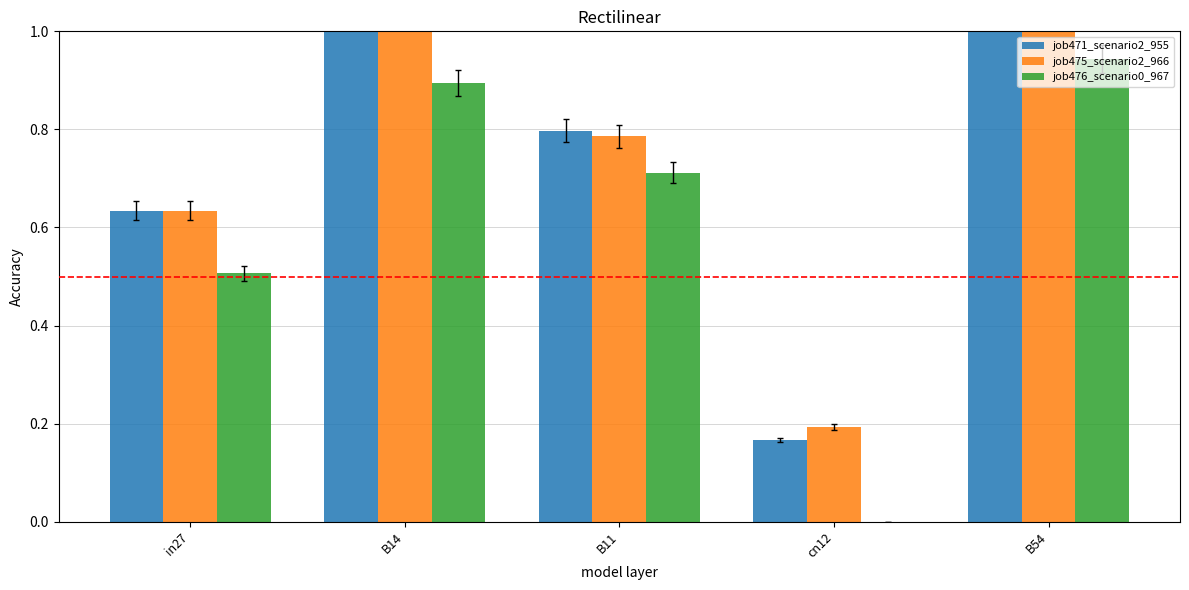

What is the sum of all job476_scenario0_967 values?

3.1